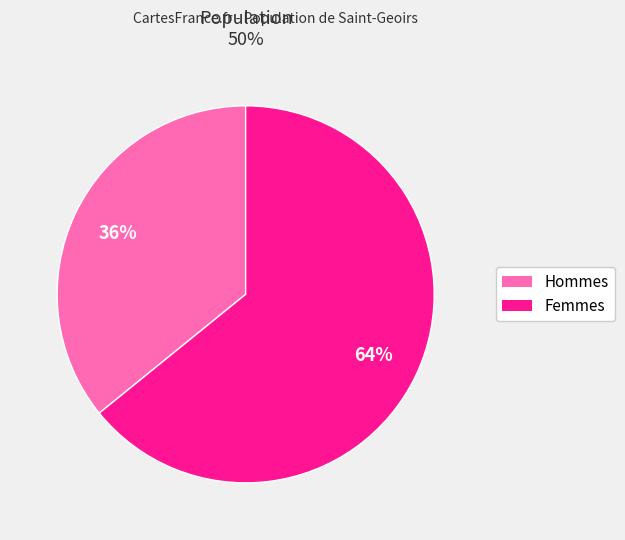

To the nearest percent, what is the difference between the largest and smallest slice percentages?

28%